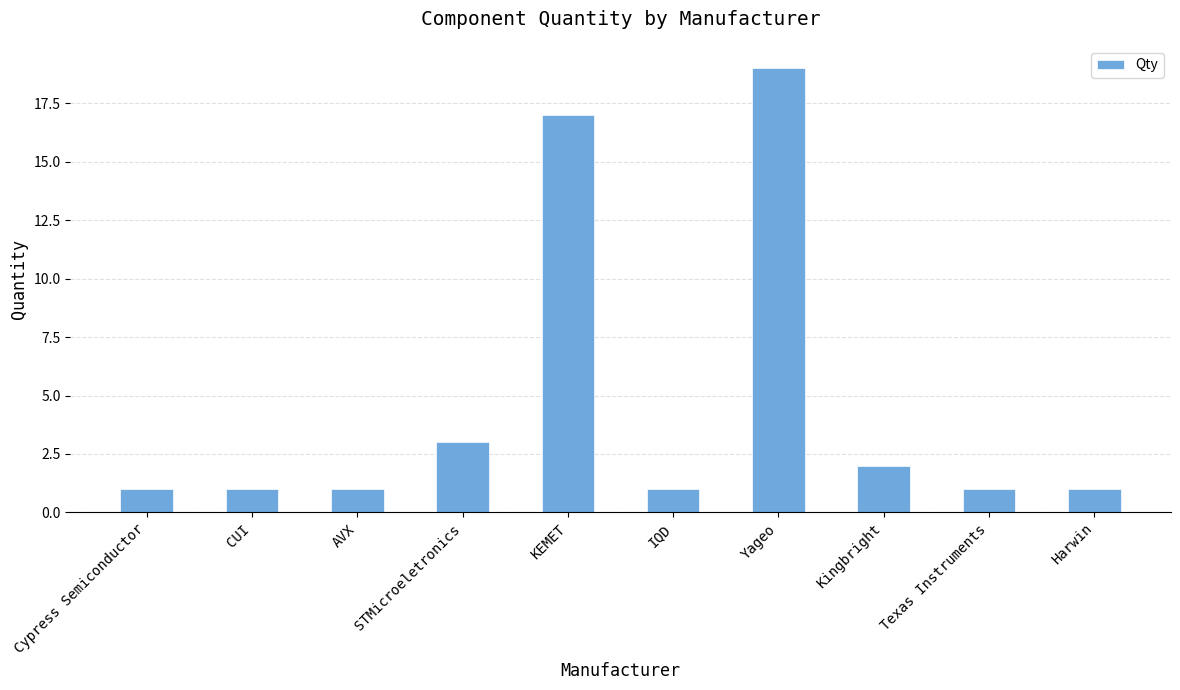

What is the average value?

5